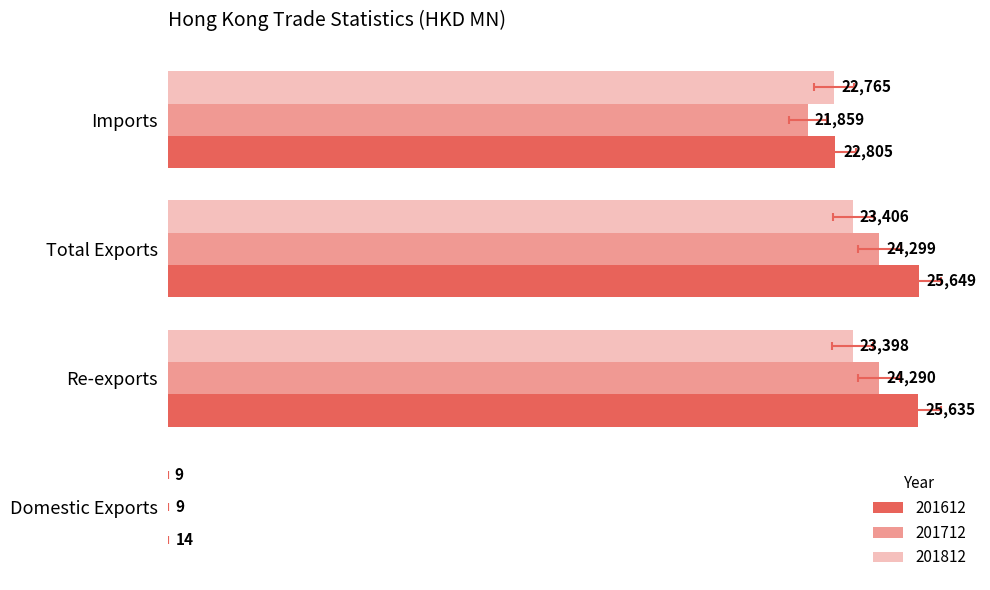

Which series has the largest total across all categories?

201612